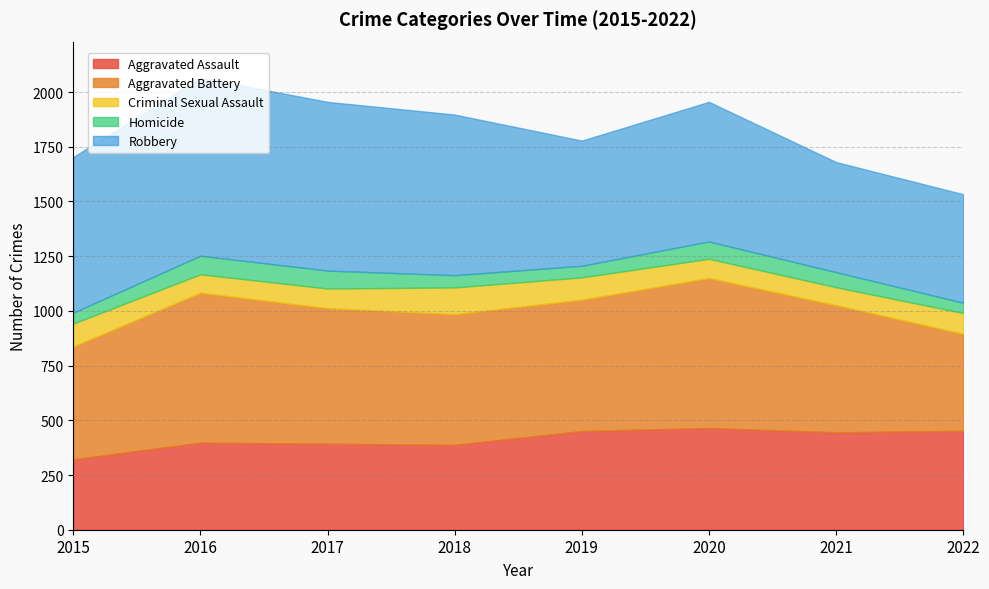

How many data points in Criminal Sexual Assault are less than 95?

4